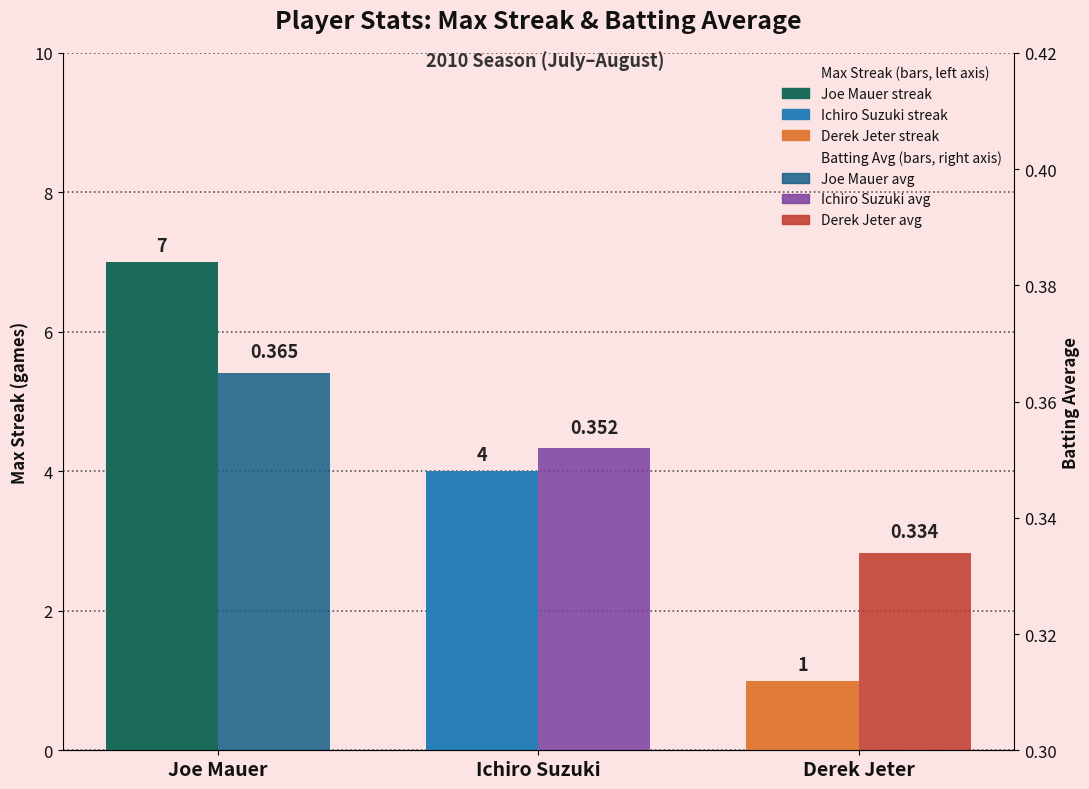

Reading left to right, what are all the values shown in this chart?

Max Streak: 7.0	4.0	1.0
Batting Average: 0.4	0.4	0.3